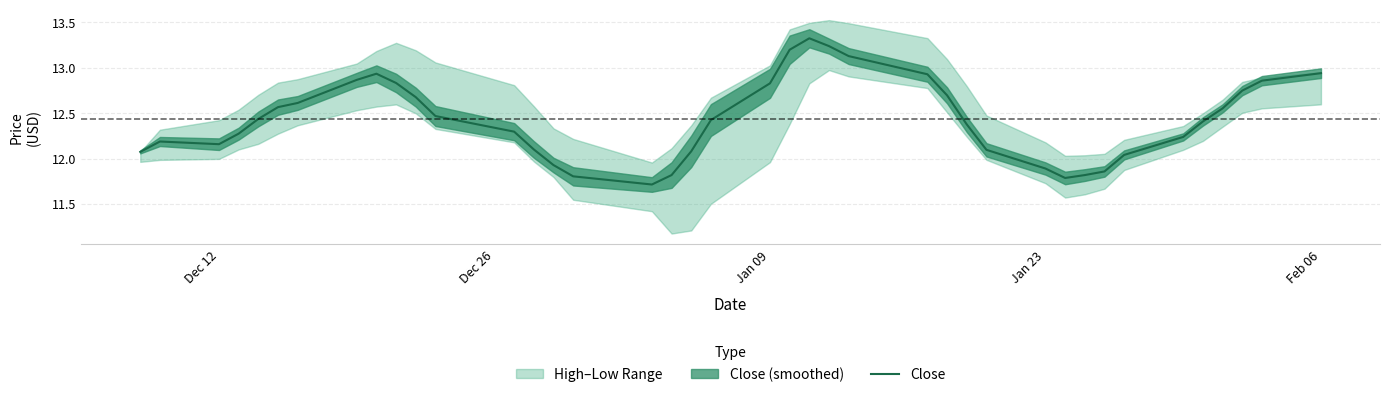

What is the maximum value for Close?

13.3